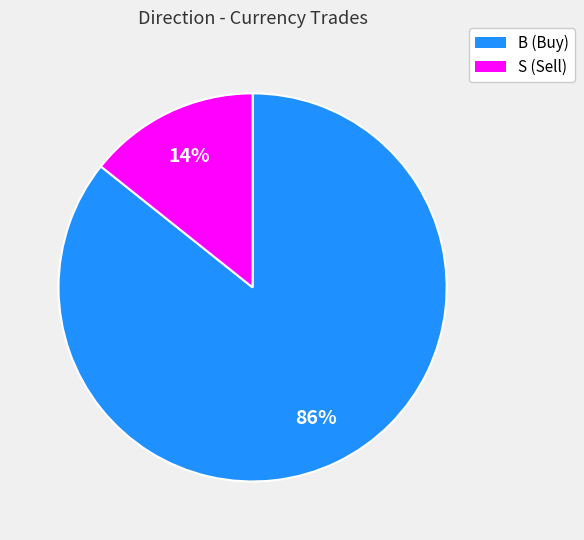

Which category has the smallest portion of the pie?

S